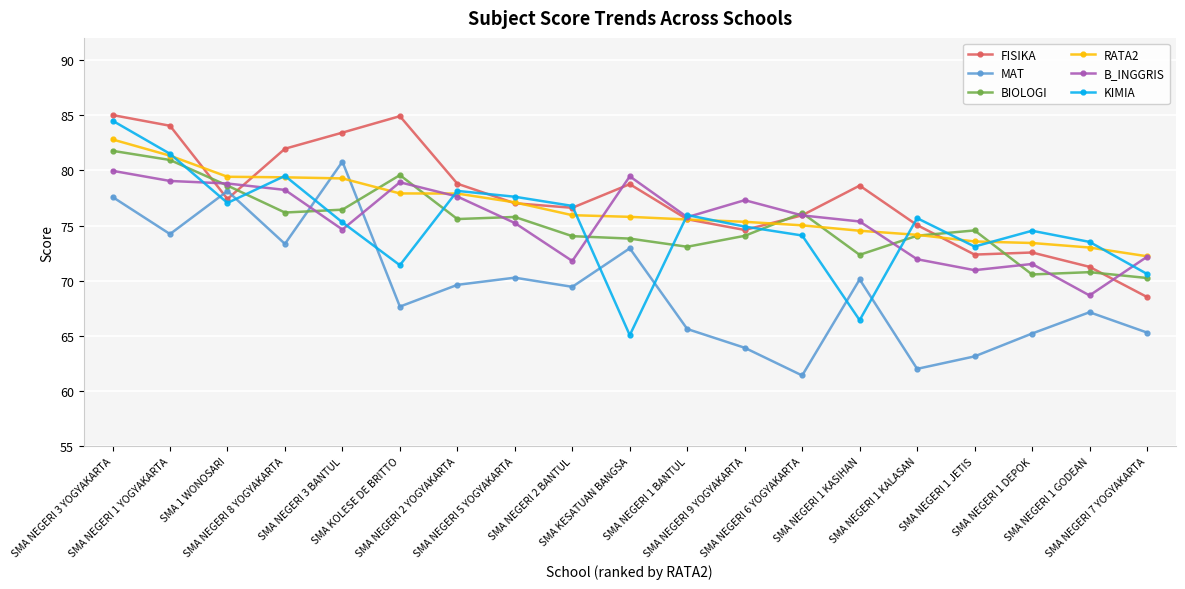

At how many categories does at least one series exceed 62?

19